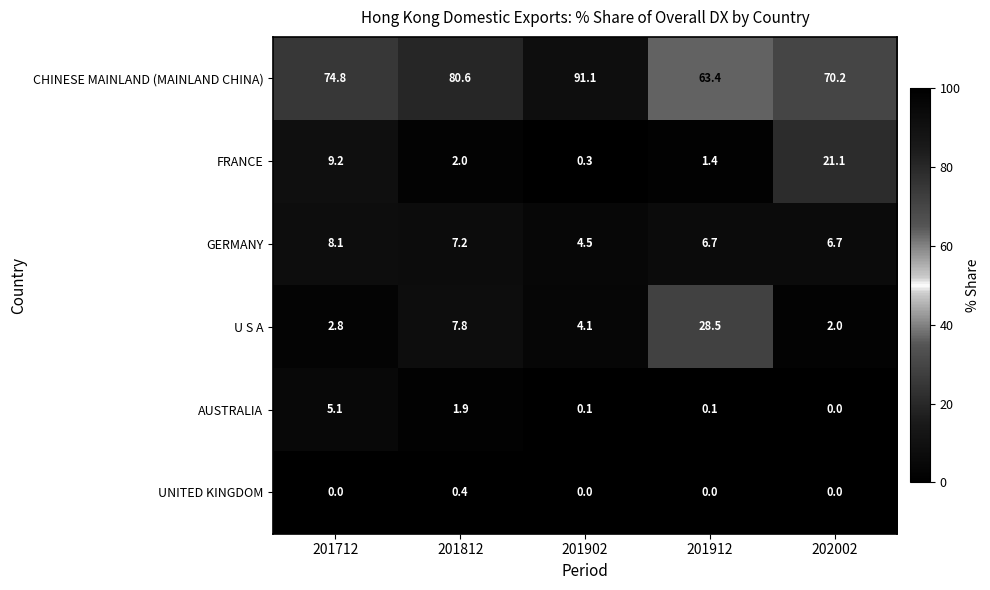

What is the greatest value displayed?

91.1